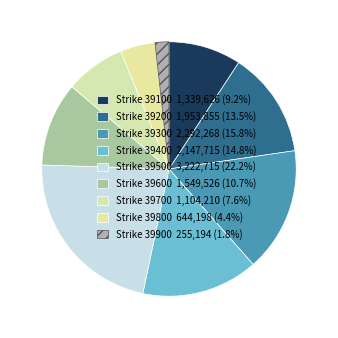

How many slices are in this pie chart?

9